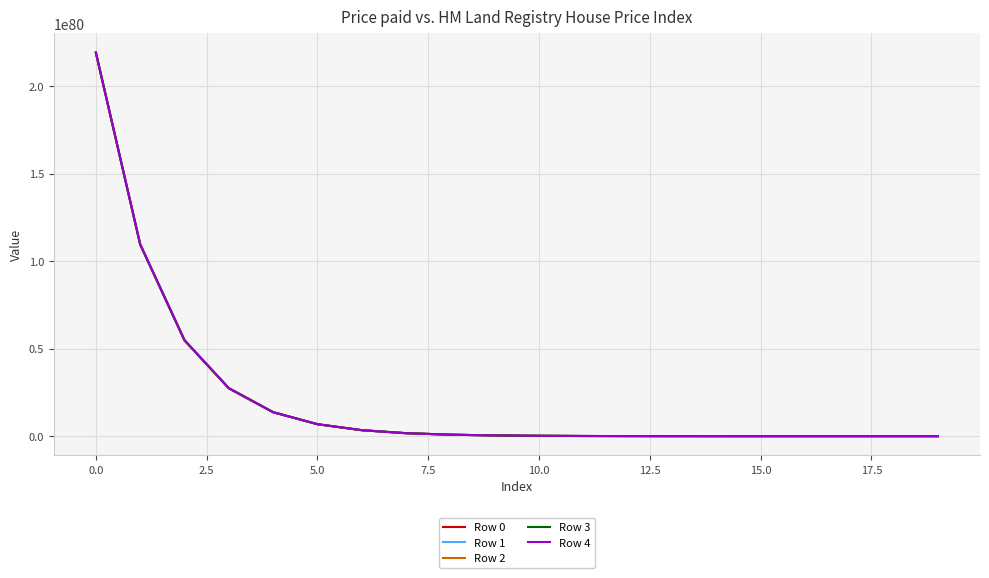

Does the chart display data point markers on the line(s)?

No